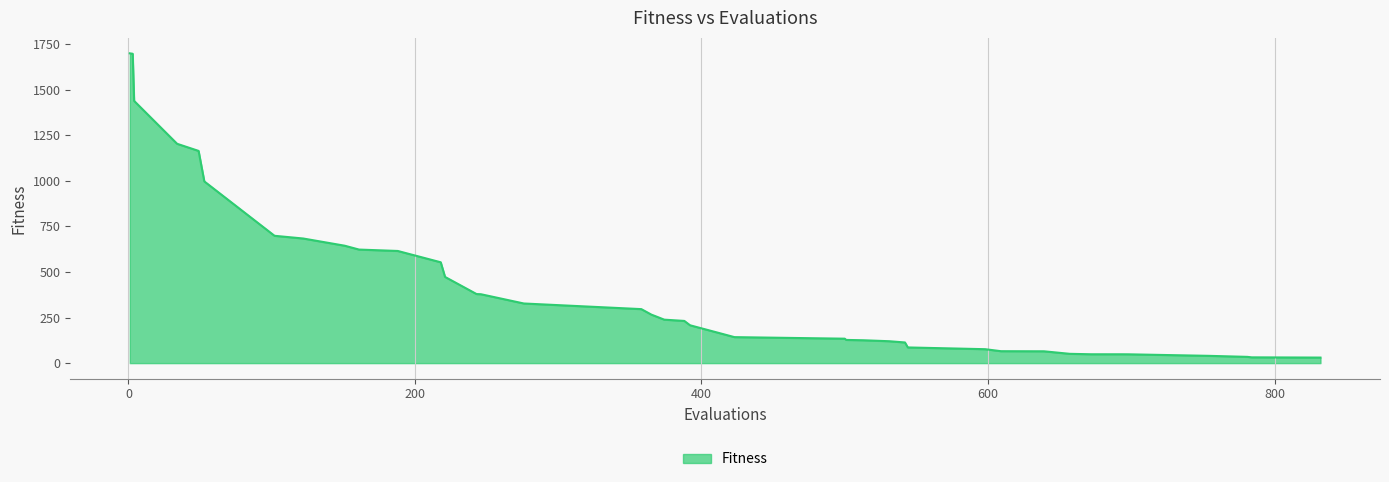

What is the difference between the maximum and minimum values?

1669.3